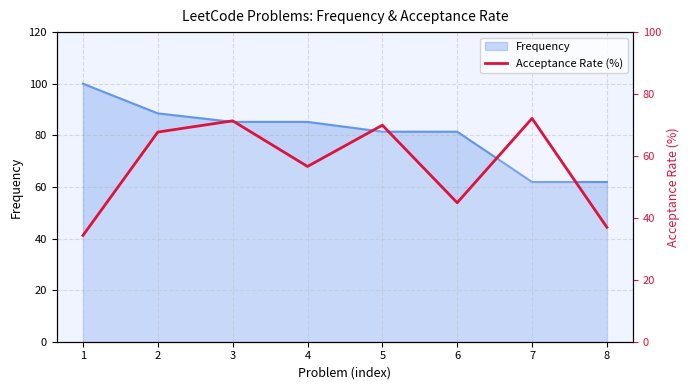

Reading left to right, what are all the values shown in this chart?

34.3	67.7	71.3	56.6	69.9	44.9	72.1	37.0